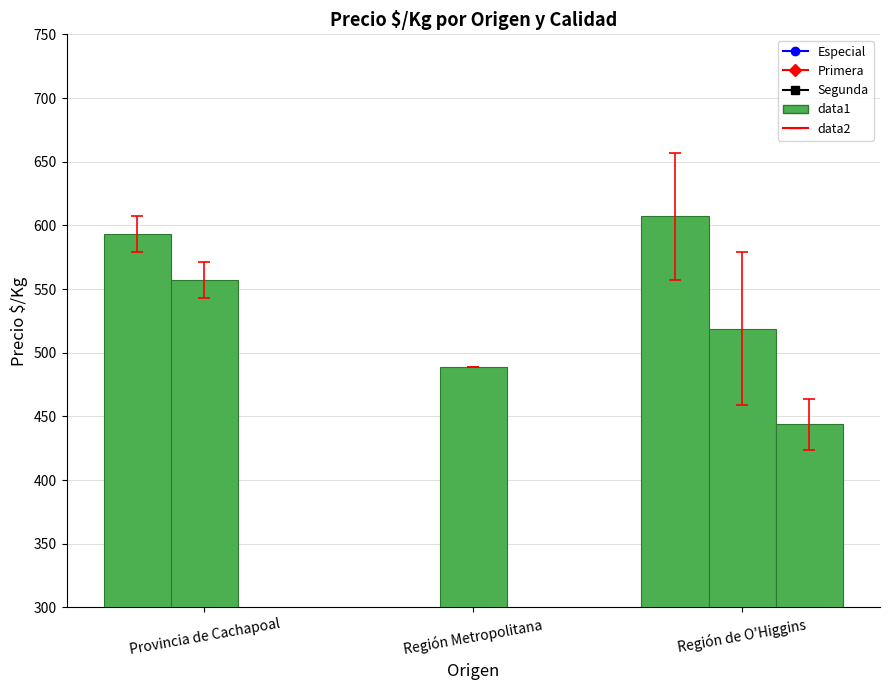

What is the label of the 3rd bar from the left?

Región de O'Higgins